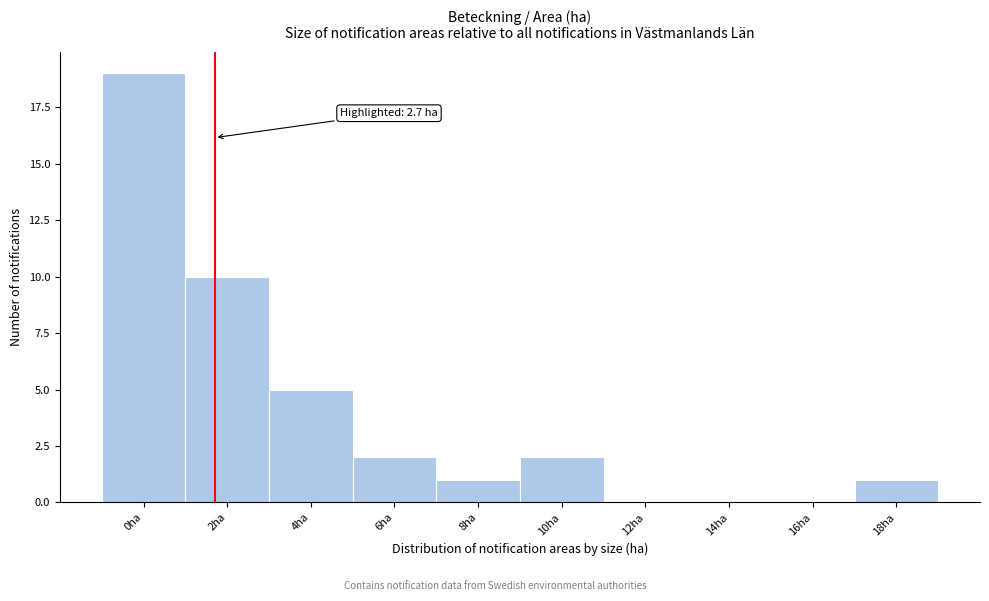

Reading left to right, transcribe all the data shown in this chart.

0ha=19	2ha=10	4ha=5	6ha=2	8ha=1	10ha=2	12ha=0	14ha=0	16ha=0	18ha=1